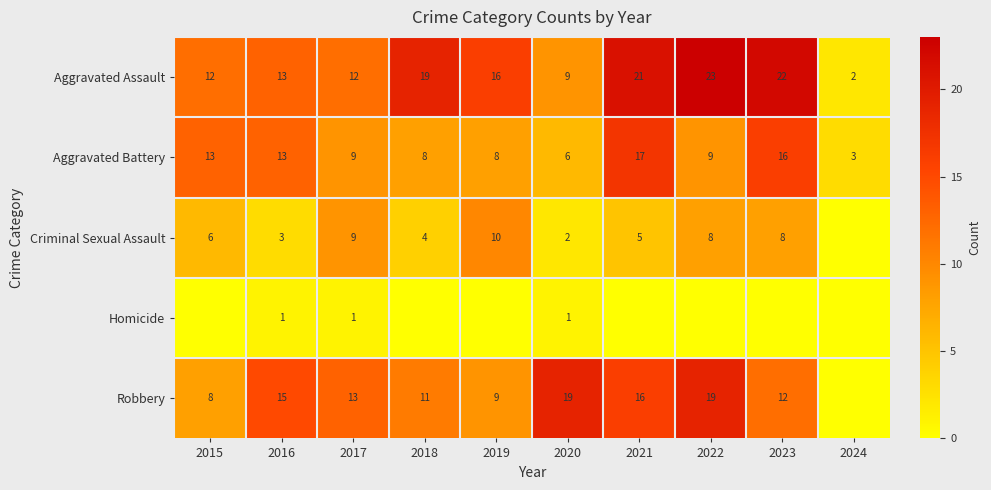

Which series has the largest range (max minus min)?

Aggravated Assault